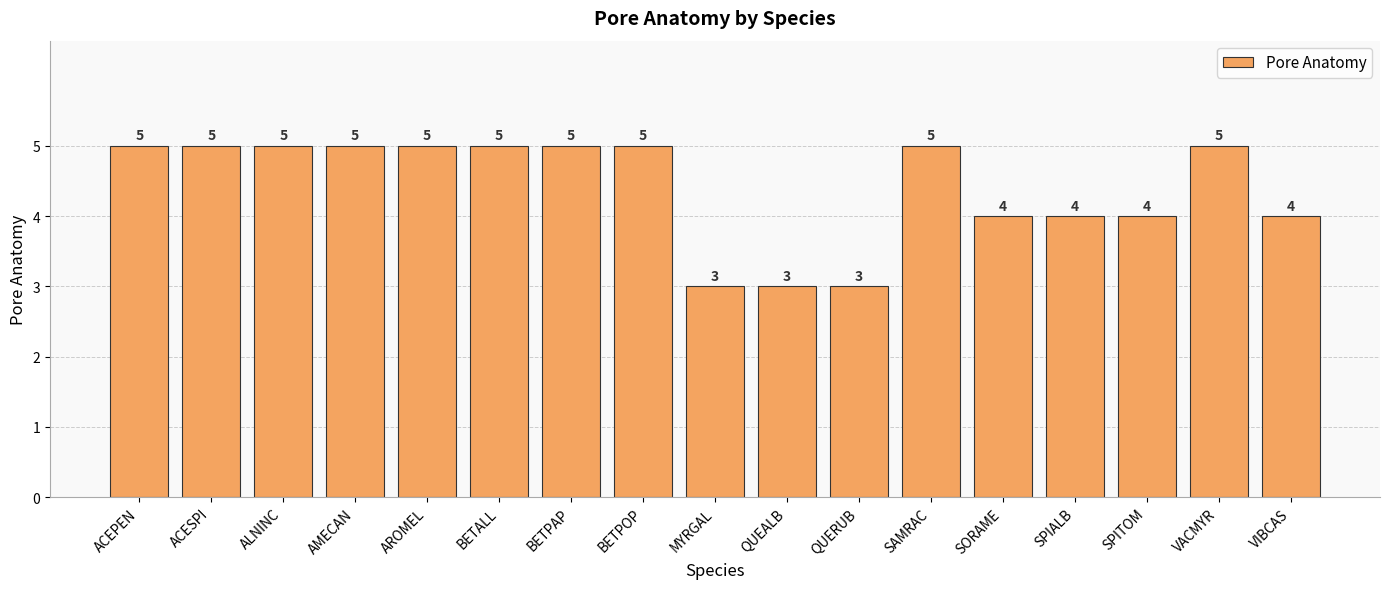

What is the label of the 7th bar from the left?

BETPAP